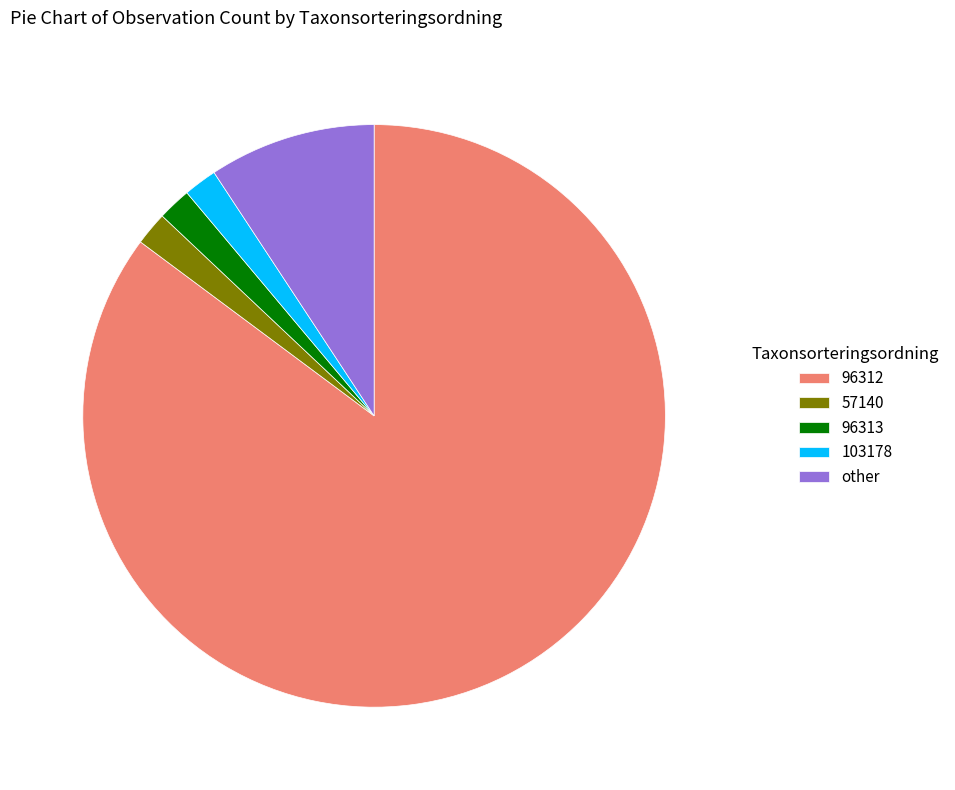

Do other and 96312 together represent more than half of the pie?

Yes